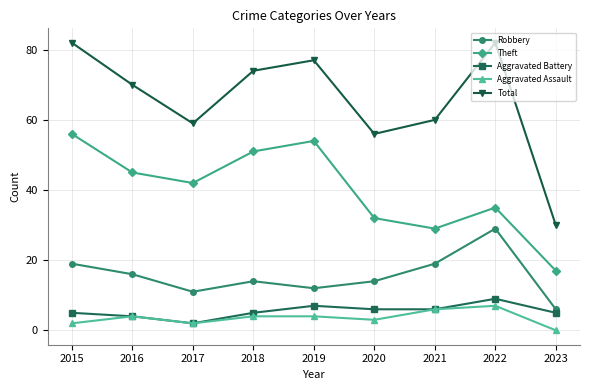

What is the spread (max minus min) of values at 2023?

30